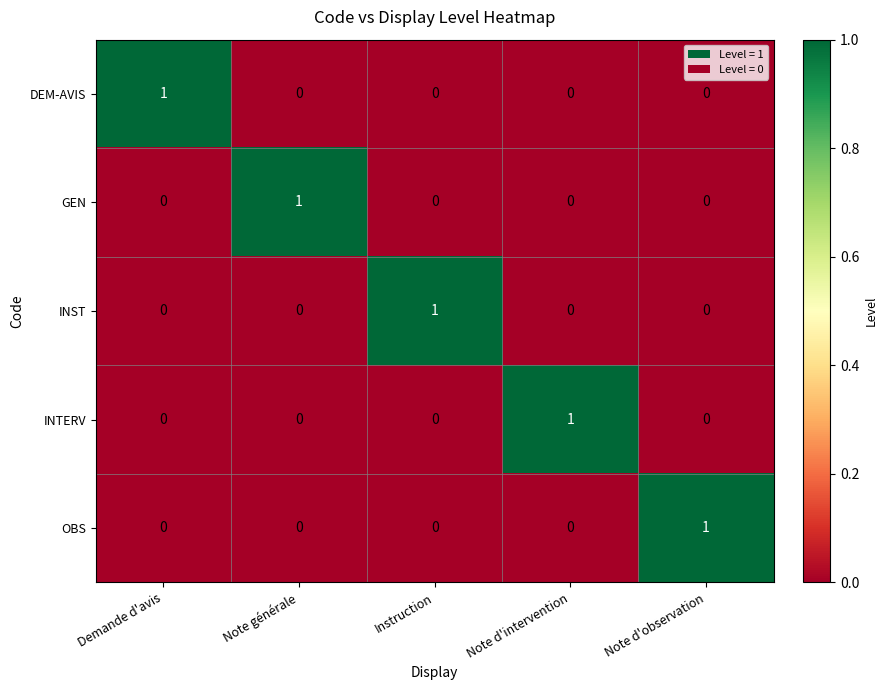

The value of INTERV at Demande d'avis is 1. True or false?

False